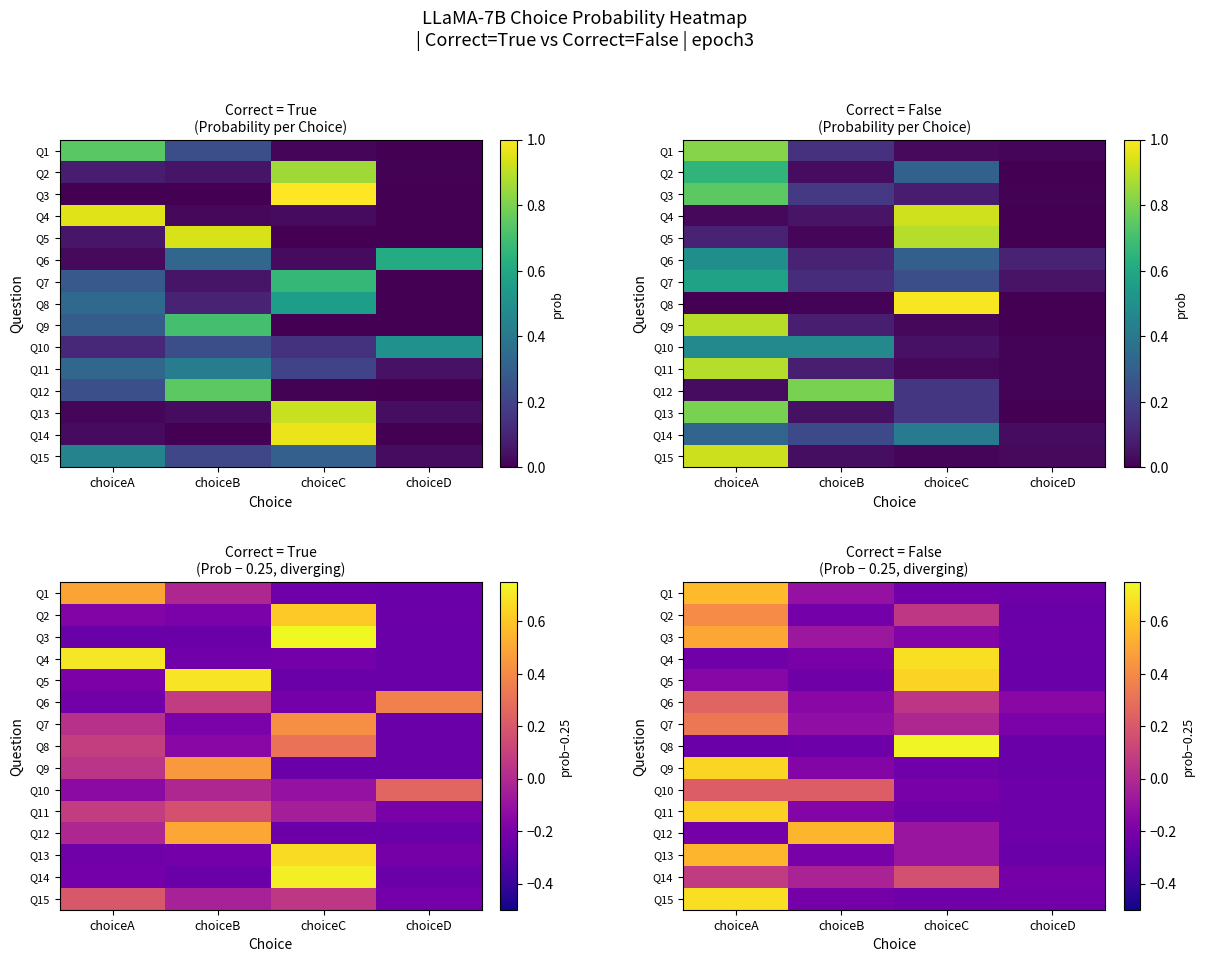

Which label corresponds to the smallest value in the chart?

choiceD